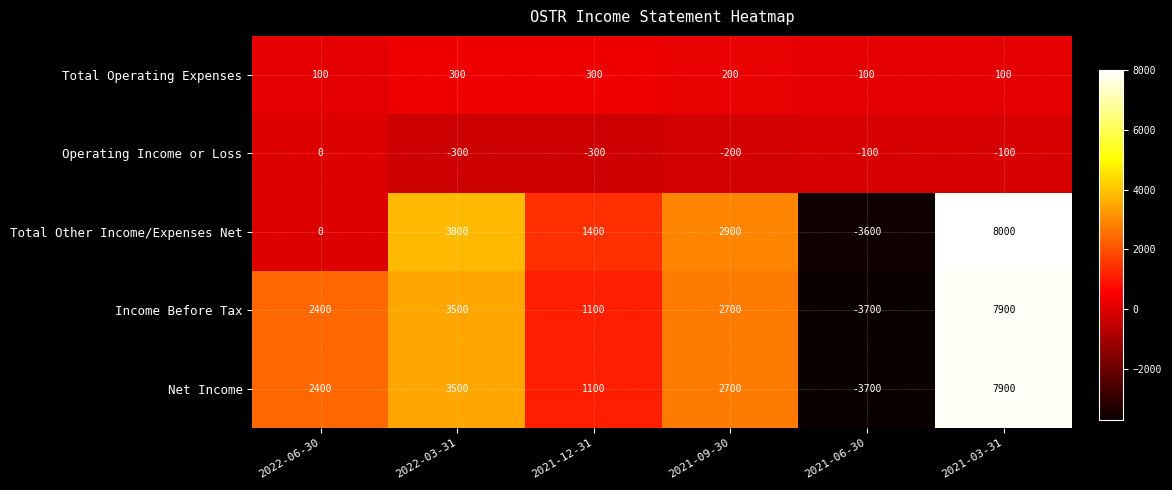

Count the number of data series in this chart.

5